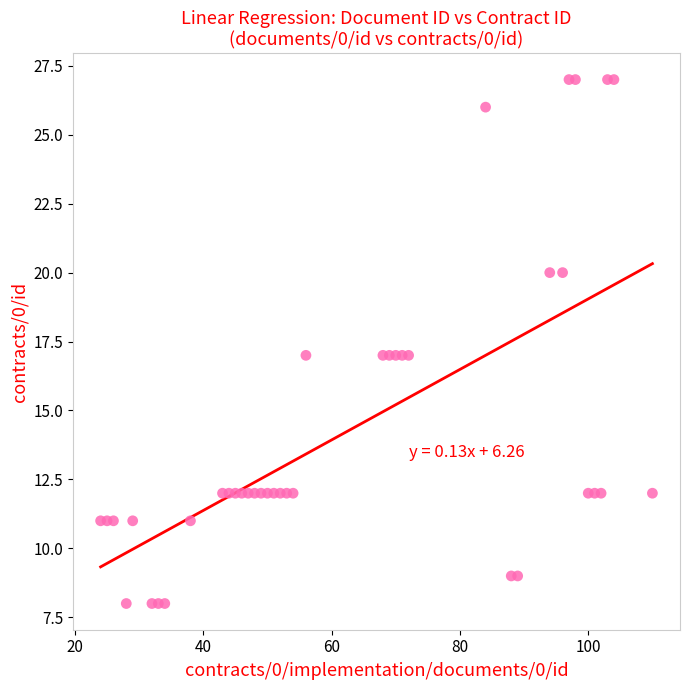

What is the range of Y values (max minus min)?

19